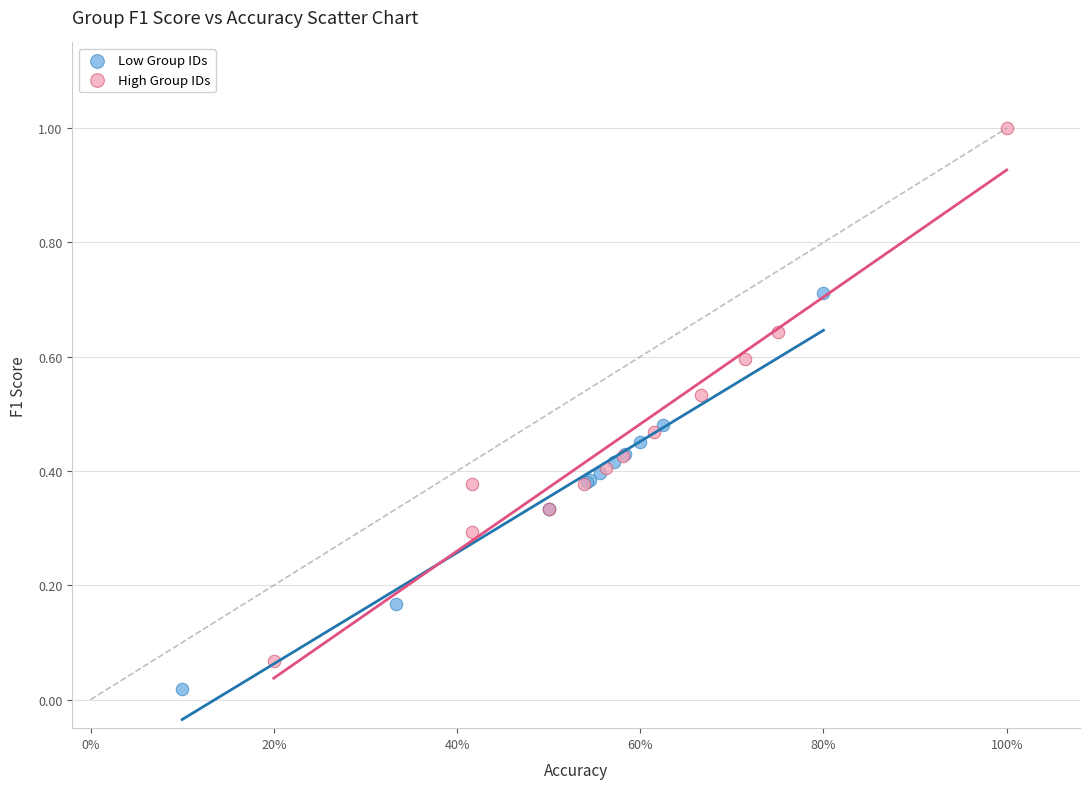

Which series contains the lowest Y value?

Low Group IDs